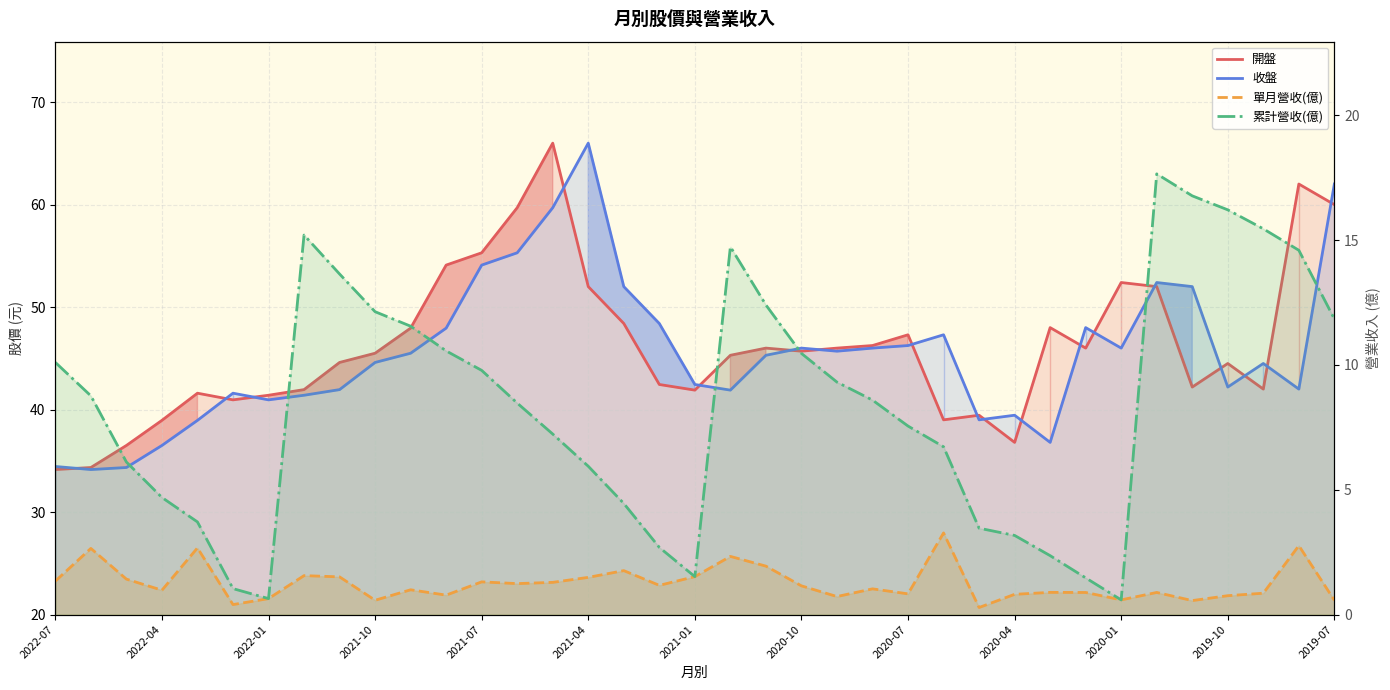

What are all the series names shown in the legend?

開盤, 收盤, 單月營收(億), 累計營收(億)